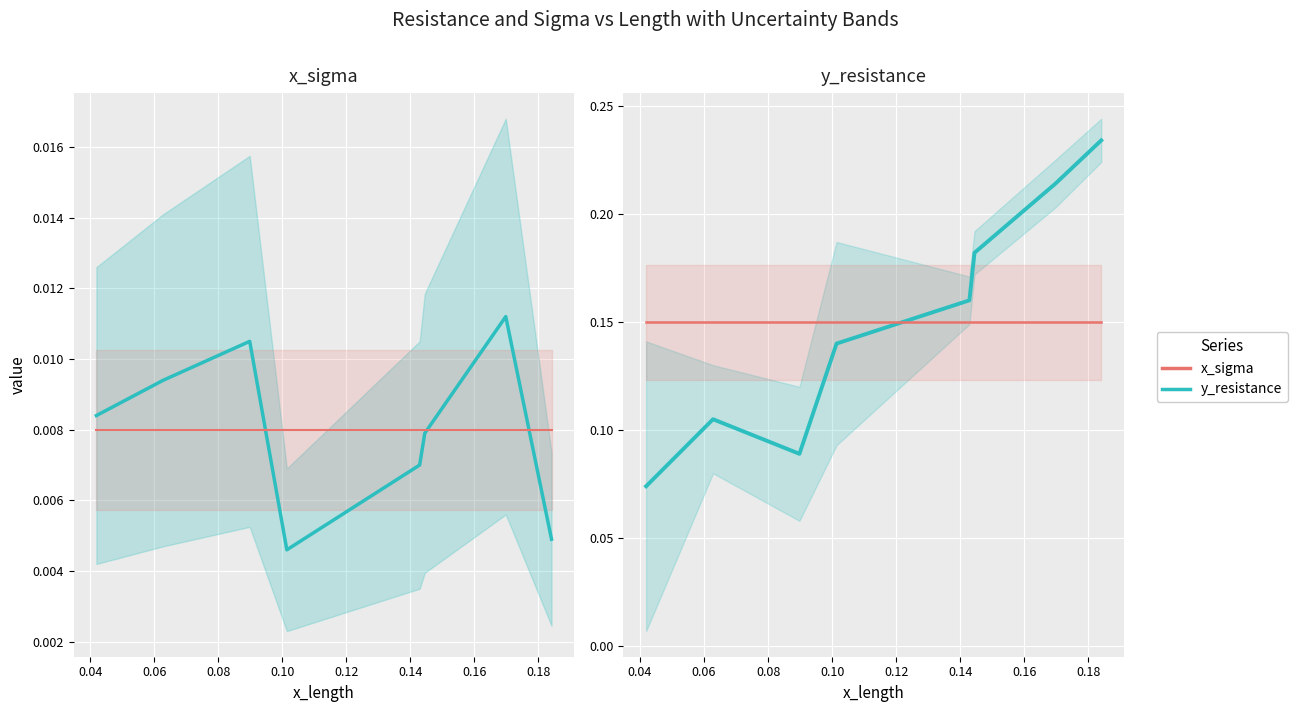

Which series changed the most between 0.06 and 0.12?

y_resistance